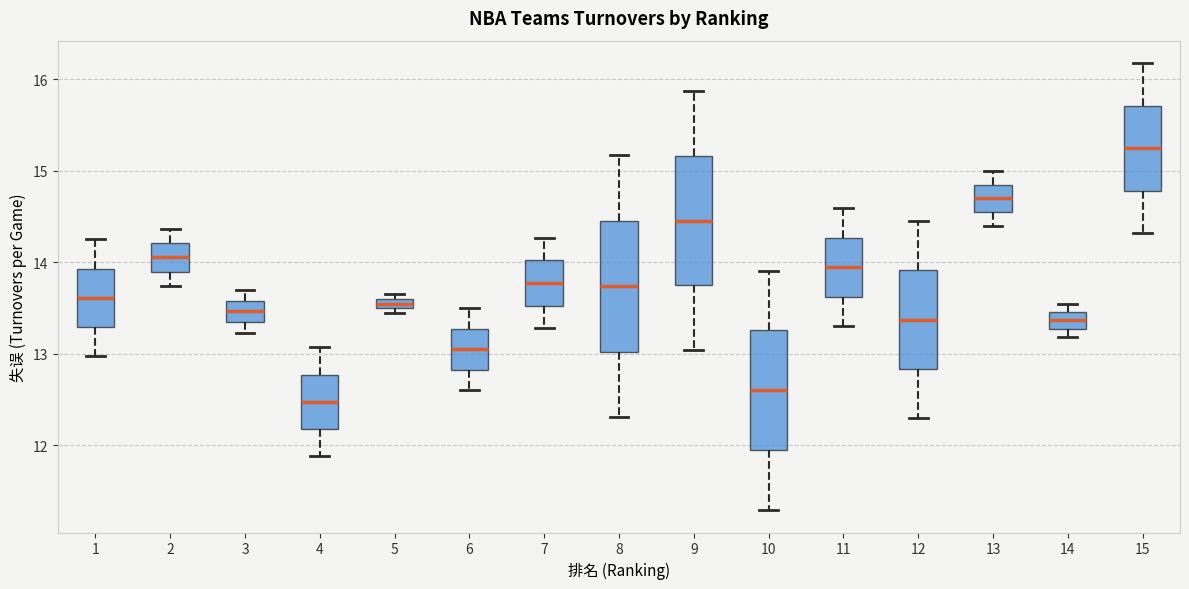

Which box's median line is the highest?

15